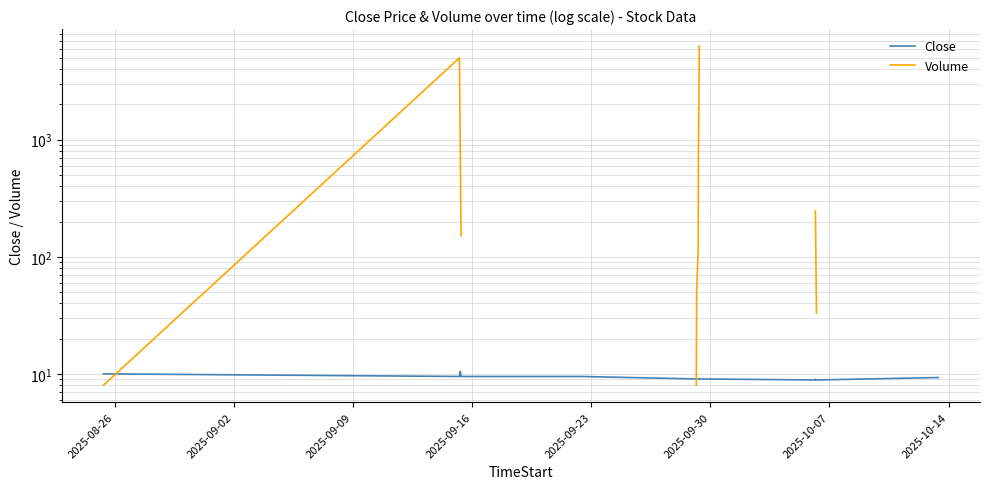

Between 2025-10-07 and 2025-09-30, which is larger?

2025-09-30